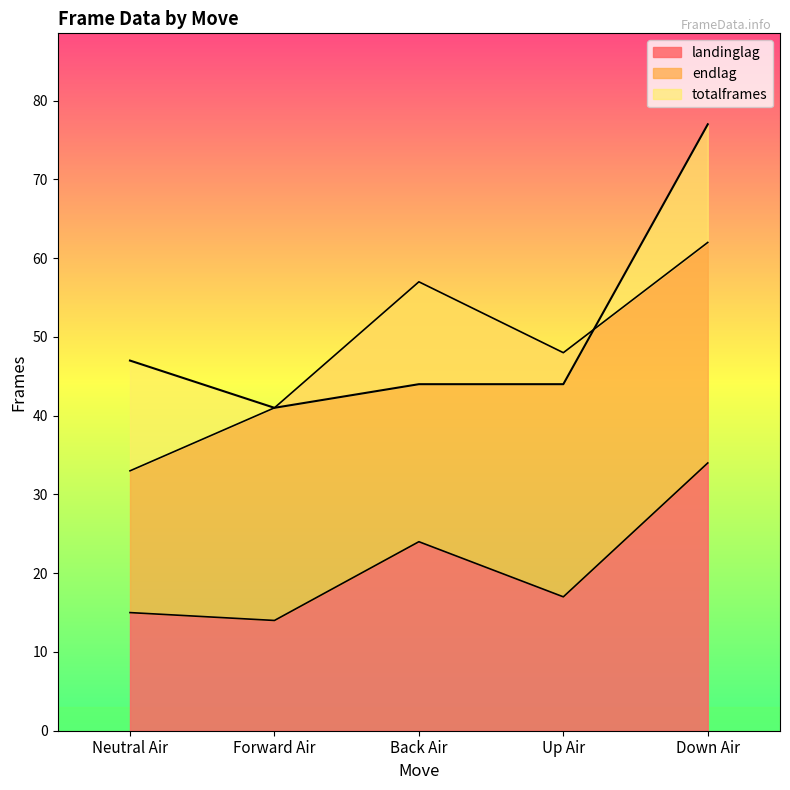

Where is the first local minimum for totalframes?

Forward Air